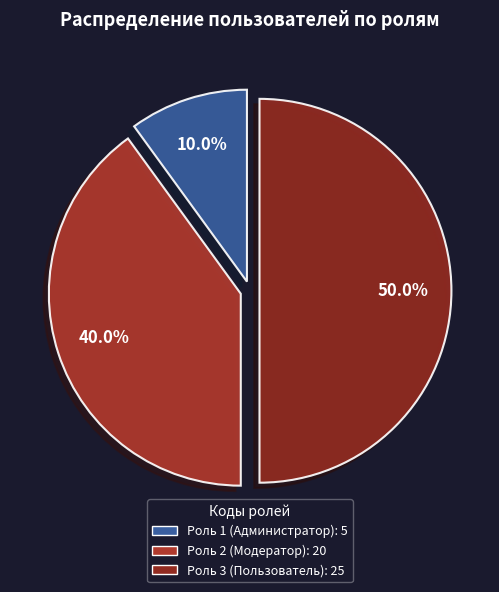

How many segments does this pie chart have?

3